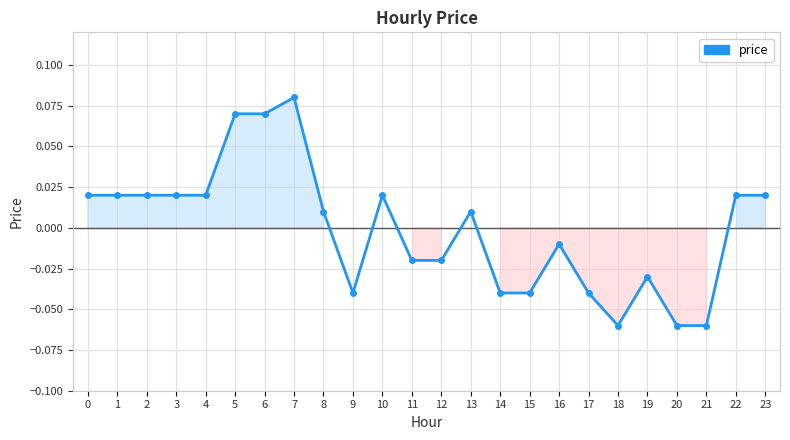

Which category has the highest value across all series?

7